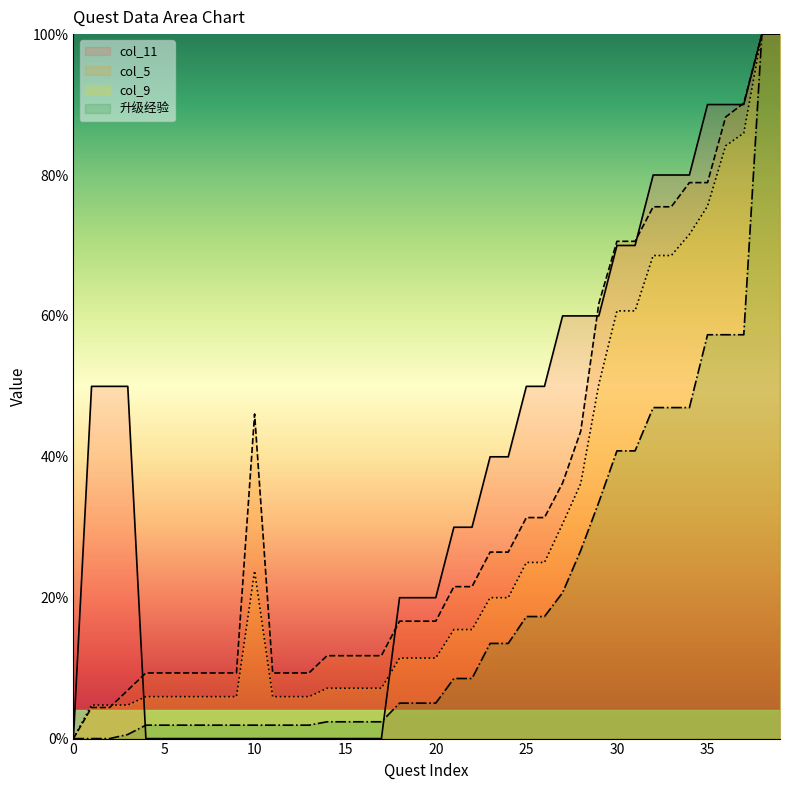

What is the difference between the maximum and second lowest values in the col_9 series?

95.2